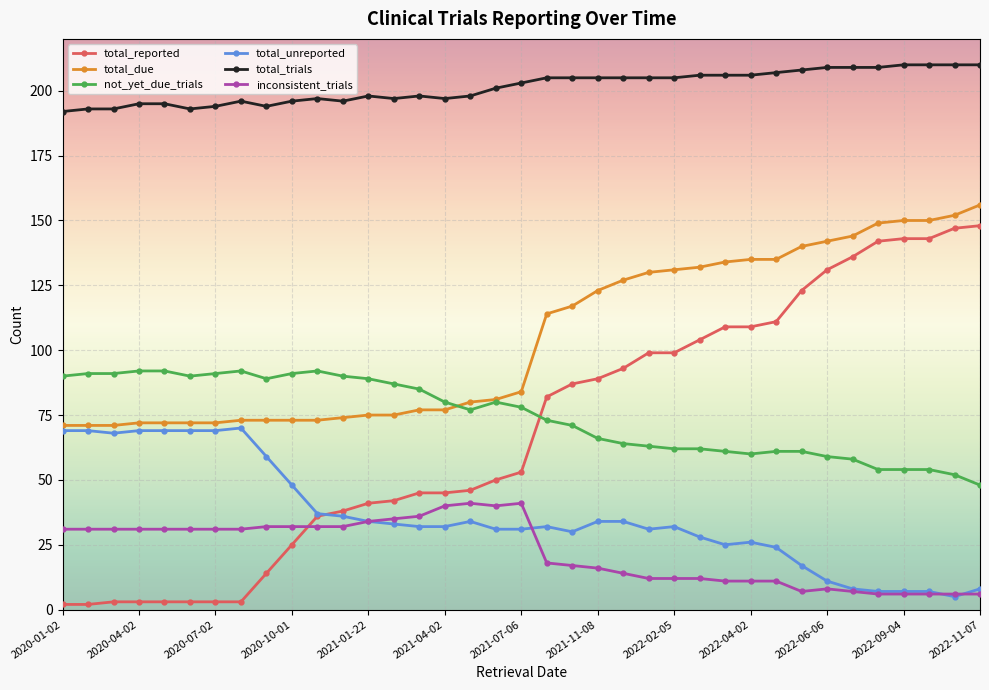

How many lines are shown in the chart?

6